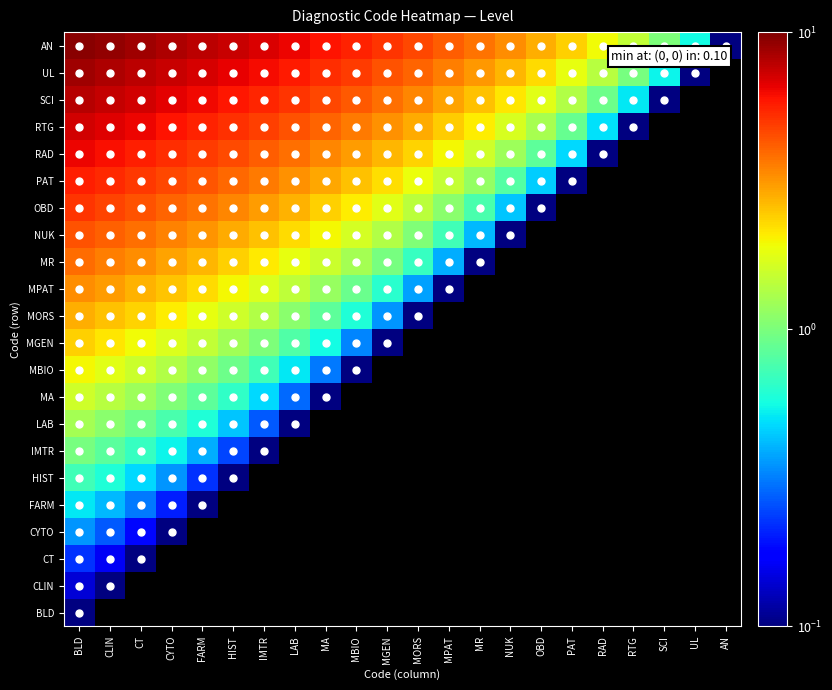

At which label does SCI first exceed 3?

BLD